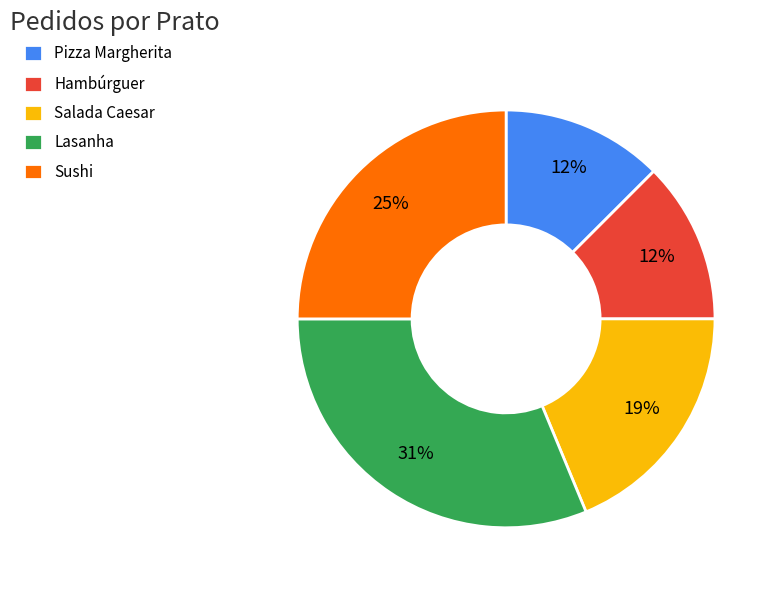

Between Hambúrguer and Lasanha, which is larger?

Lasanha